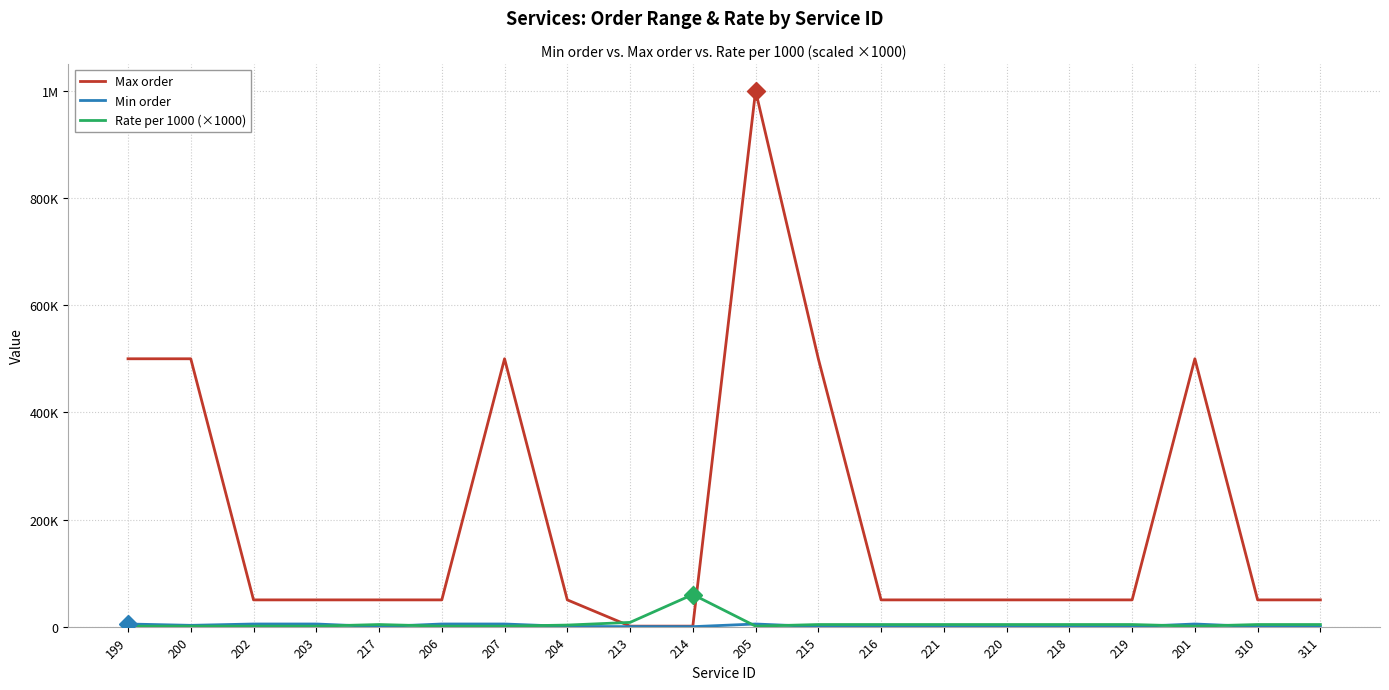

Is this an area chart (filled region under the line)?

No